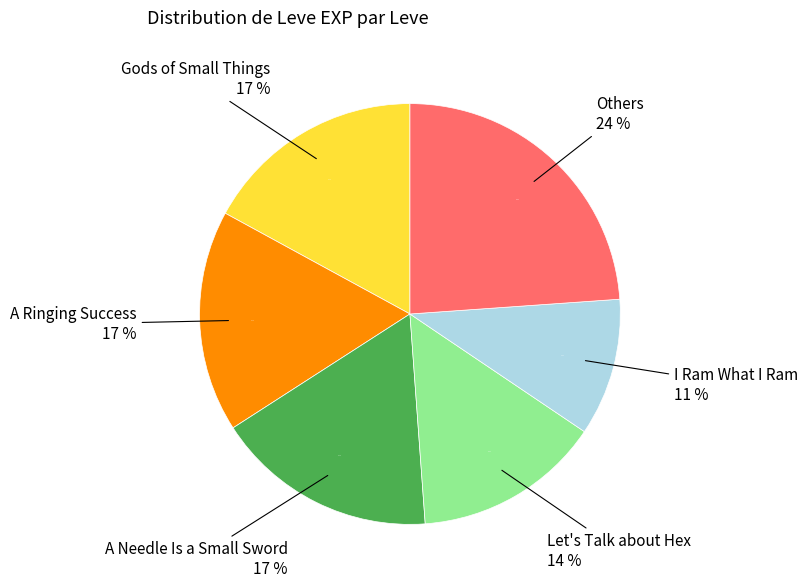

To the nearest percent, what portion does Let's Talk about Hex represent?

14%